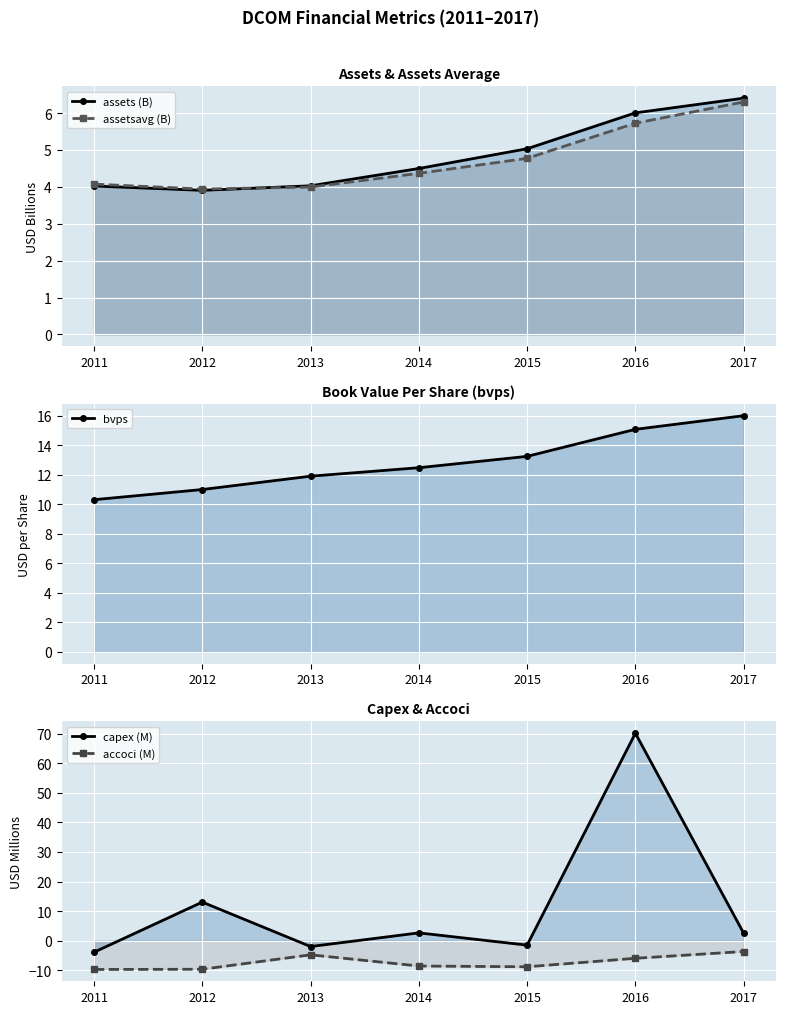

The value of assetsavg (B) at 2011 is 2.3. True or false?

False